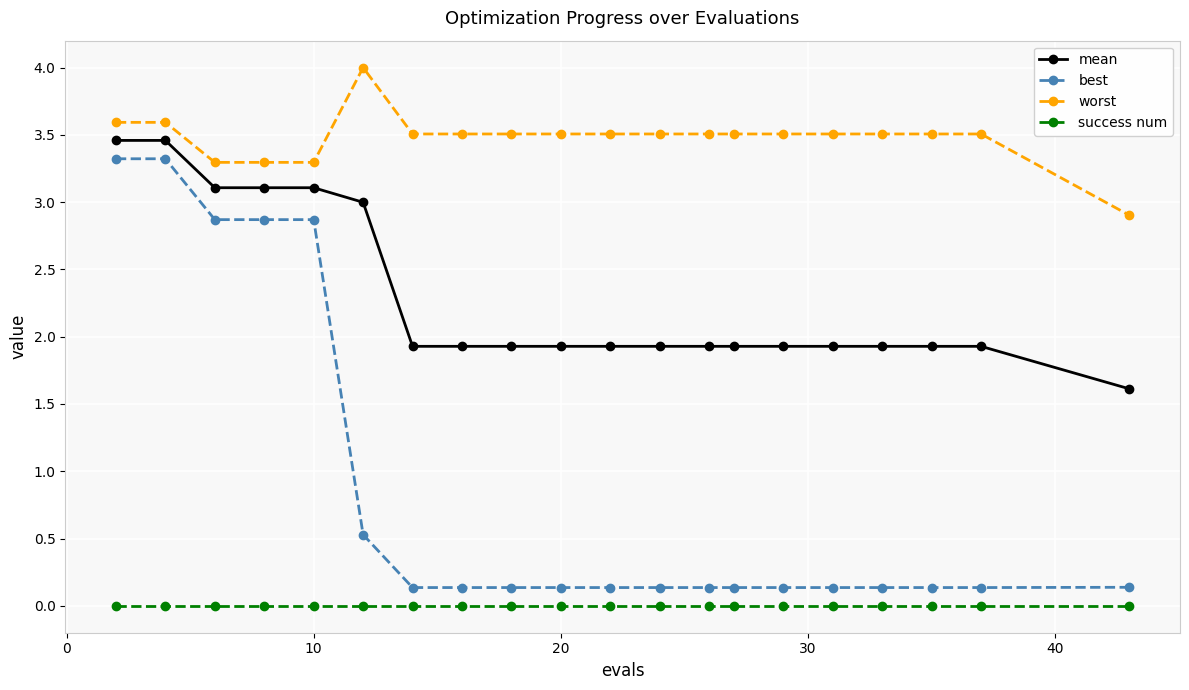

What is the difference between the second highest and minimum values in the mean series?

1.8